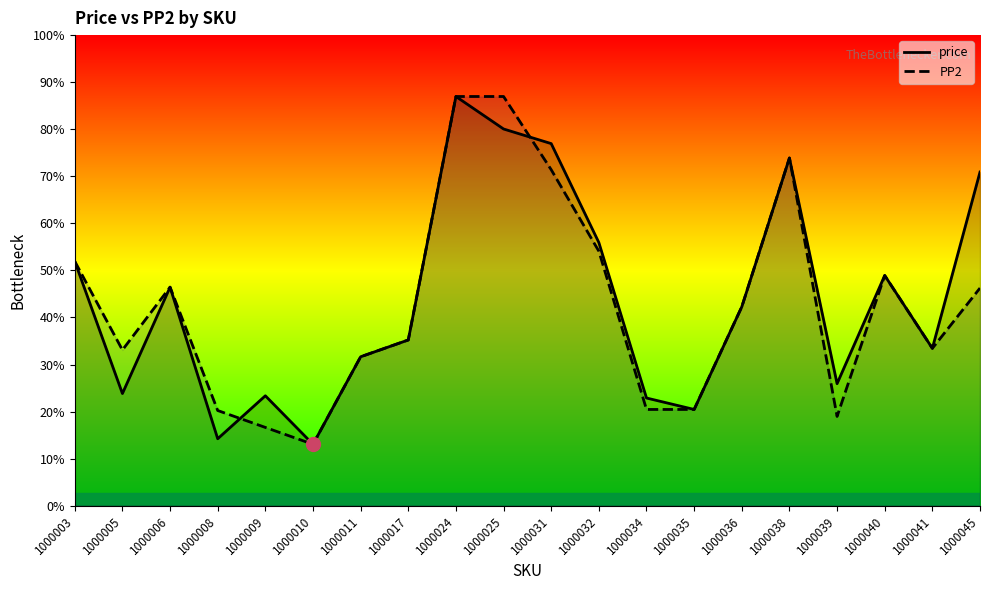

The value of price at 1000045 is 5978. True or false?

True